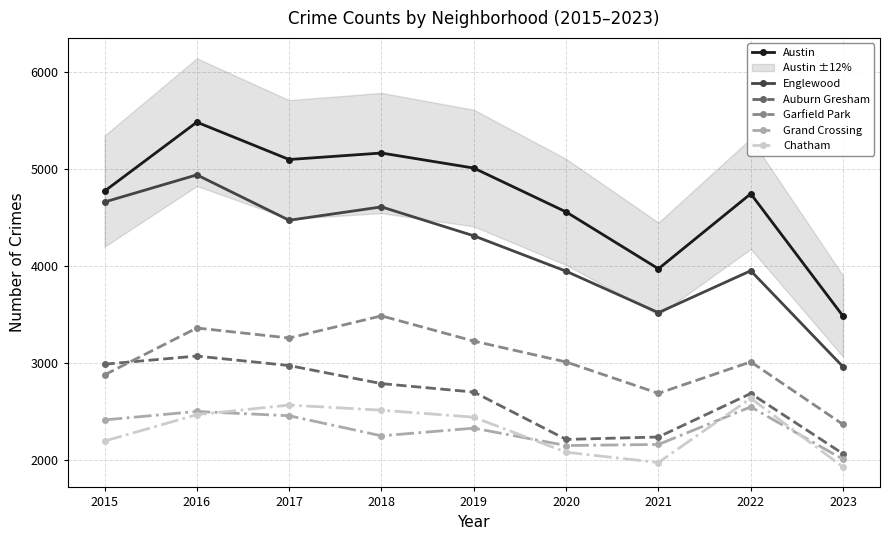

What is the difference between the Auburn Gresham values at 2018 and 2016?

284